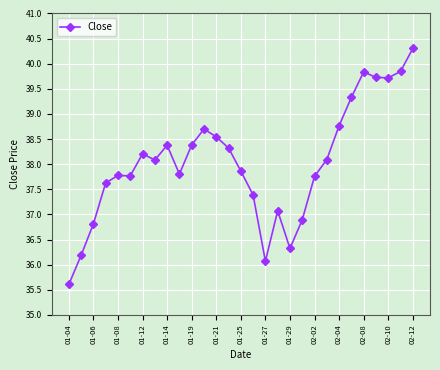

What is the minimum value shown in the chart?

35.6